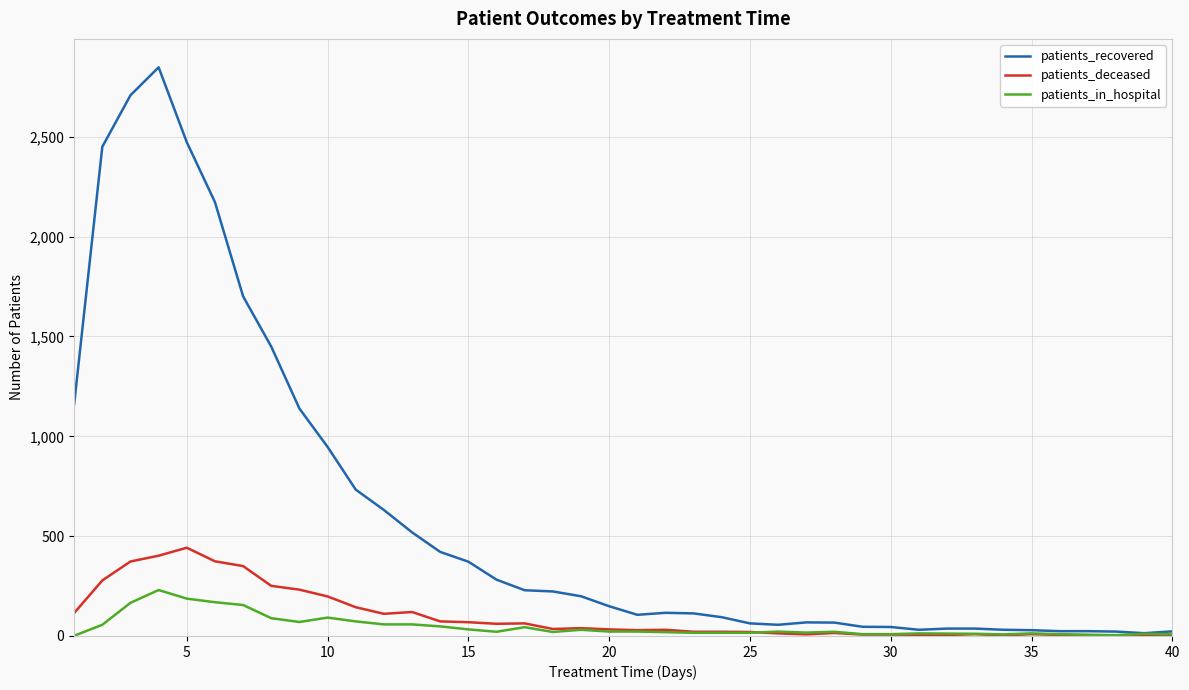

What is the minimum value shown in the chart?

1